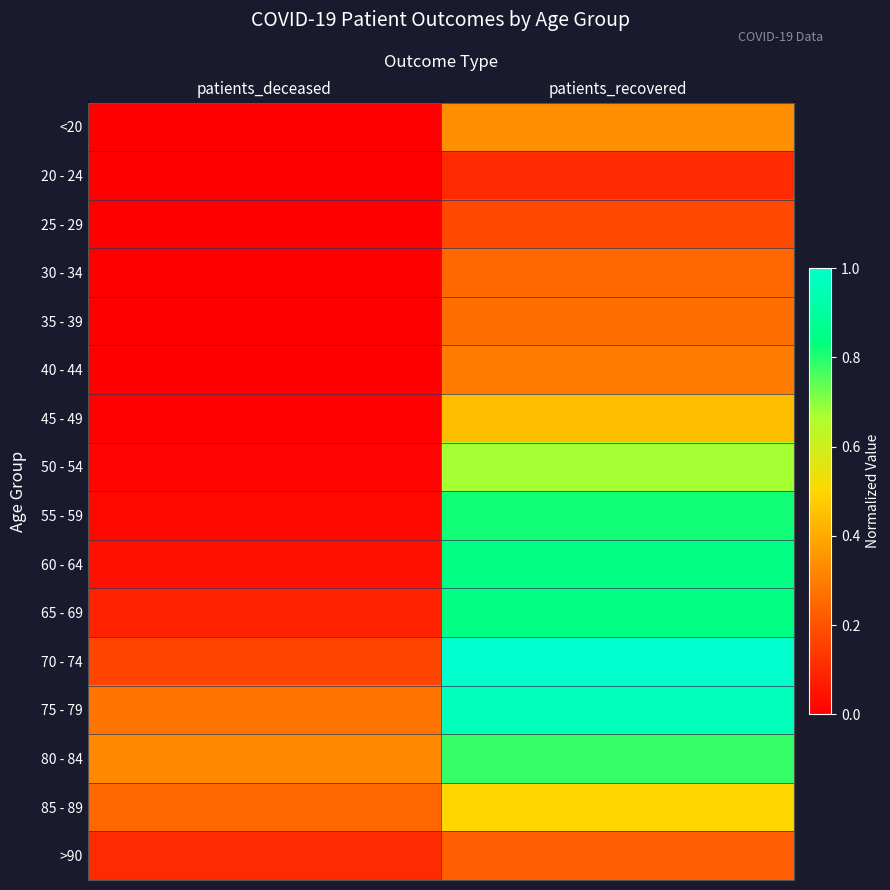

Which series changed the most between patients_deceased and patients_recovered?

70 - 74